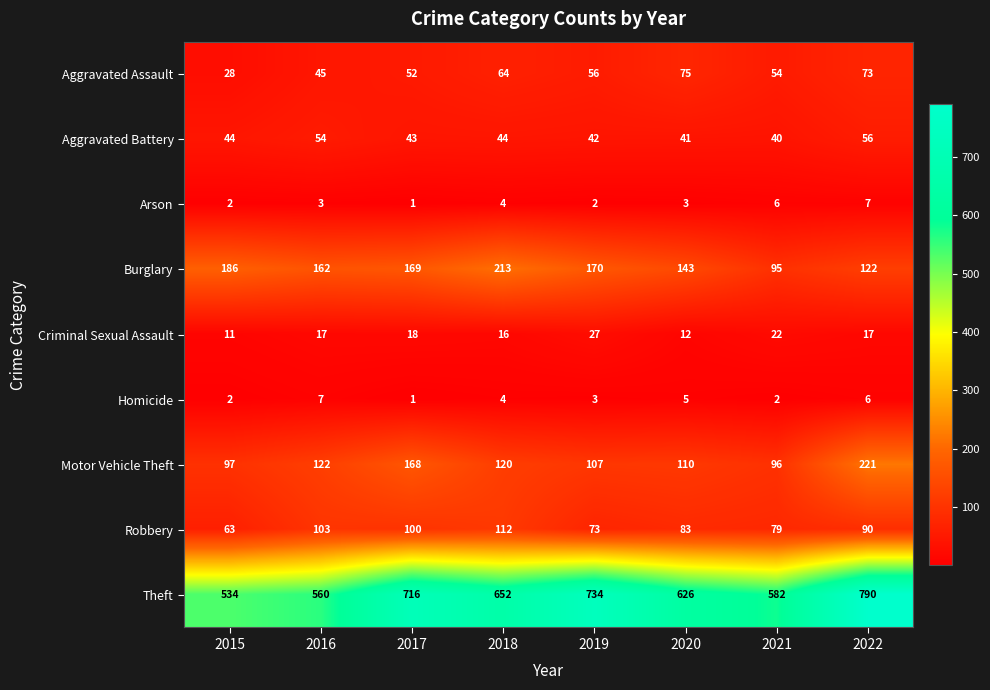

True or false: Aggravated Assault has a value of 83 at 2017.

False